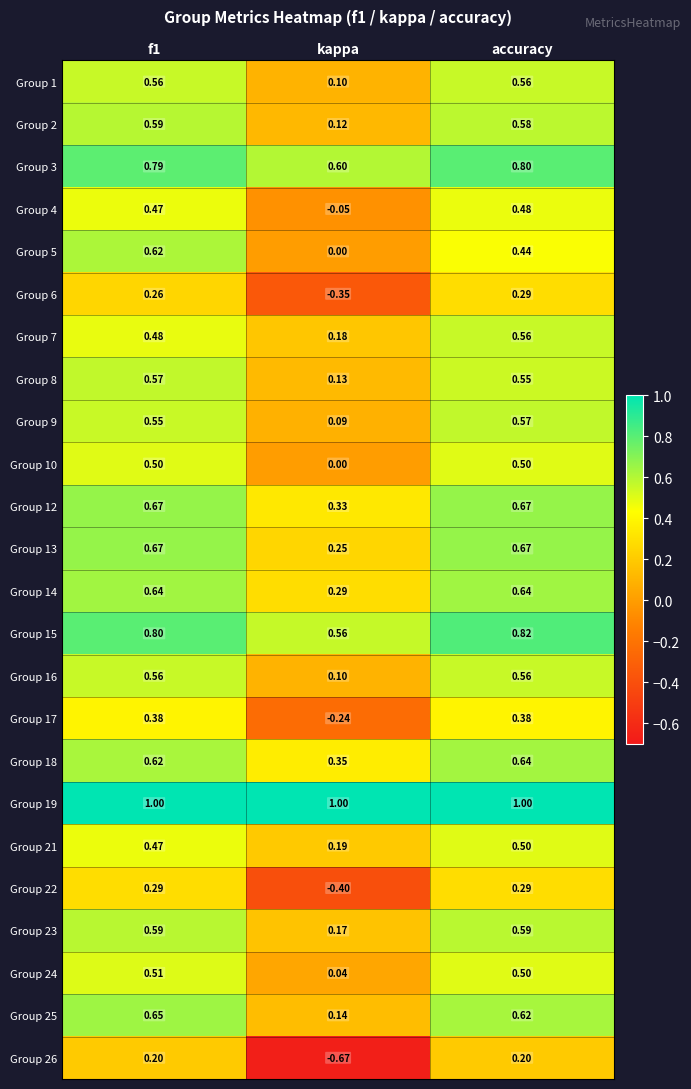

What is the spread (max minus min) of values at f1?

0.8